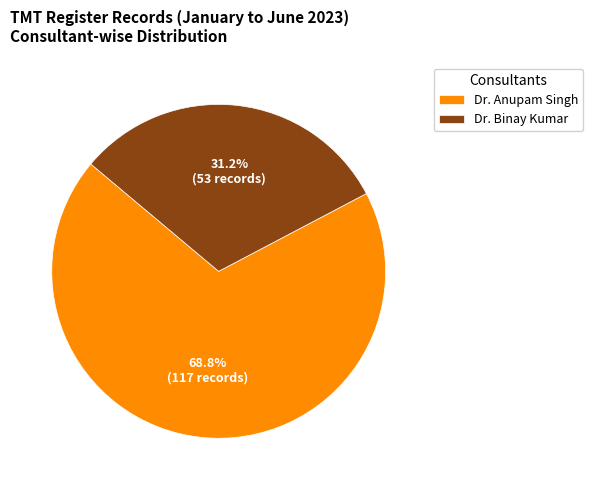

Between Dr. Anupam Singh and Dr. Binay Kumar, which is larger?

Dr. Anupam Singh